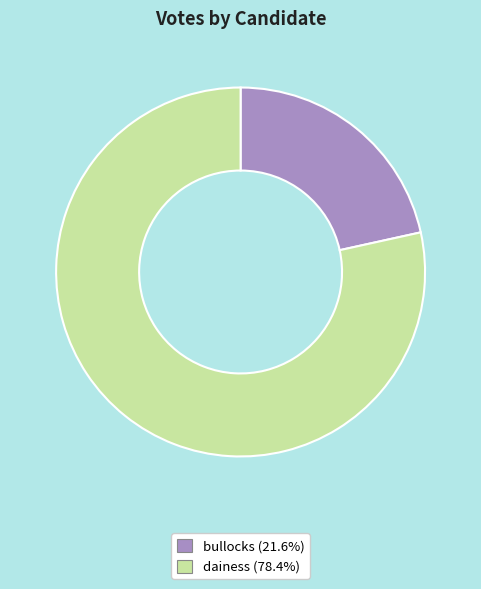

Combined, do dainess and bullocks account for over 50%?

Yes